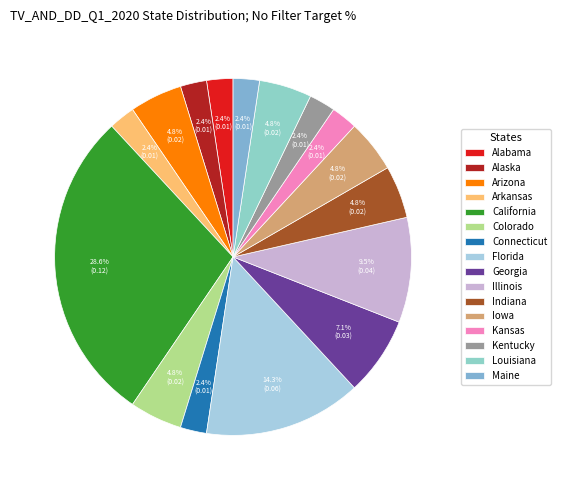

Combined, do Georgia and Alabama account for over 50%?

No